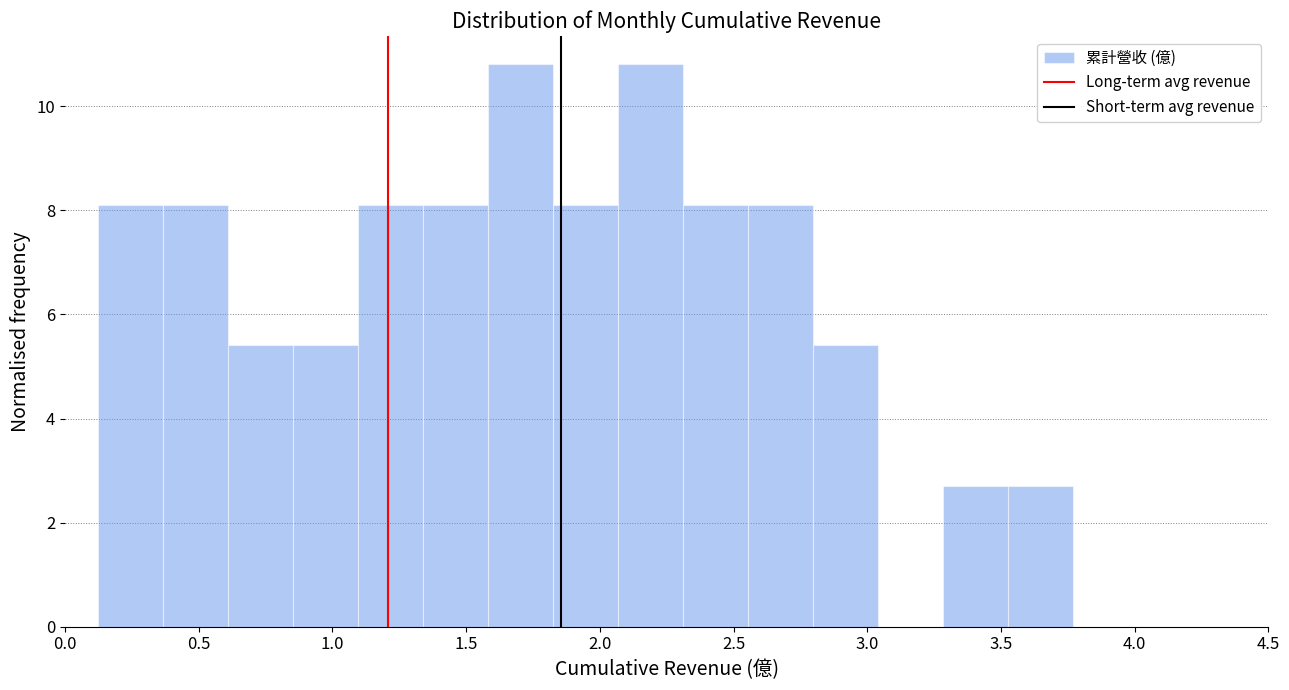

Reading left to right, list every bar in this chart as the range it spans on the x-axis followed by its height. Neither the bar edges nor the heights are printed on the chart, so give them approximately, as read against the axes.

0.10 to 0.35: 8.2
0.35 to 0.60: 8.2
0.60 to 0.85: 5.4
0.85 to 1.10: 5.4
1.10 to 1.35: 8.2
1.35 to 1.60: 8.2
1.60 to 1.80: 10.8
1.80 to 2.05: 8.2
2.05 to 2.30: 10.8
2.30 to 2.55: 8.2
2.55 to 2.80: 8.2
2.80 to 3.05: 5.4
3.05 to 3.30: 0
3.30 to 3.55: 2.8
3.55 to 3.75: 2.8